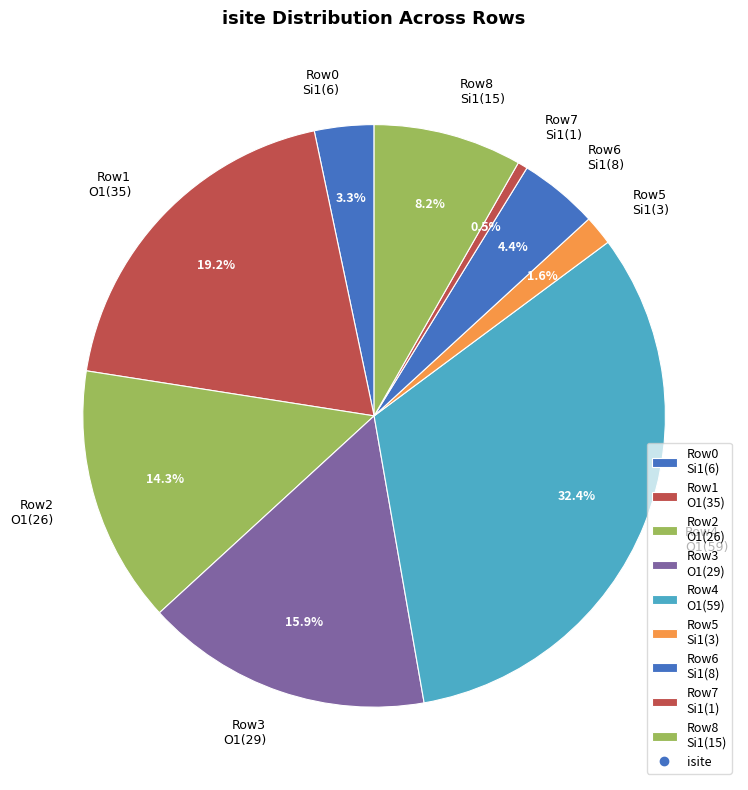

Count the number of slices in the pie.

9